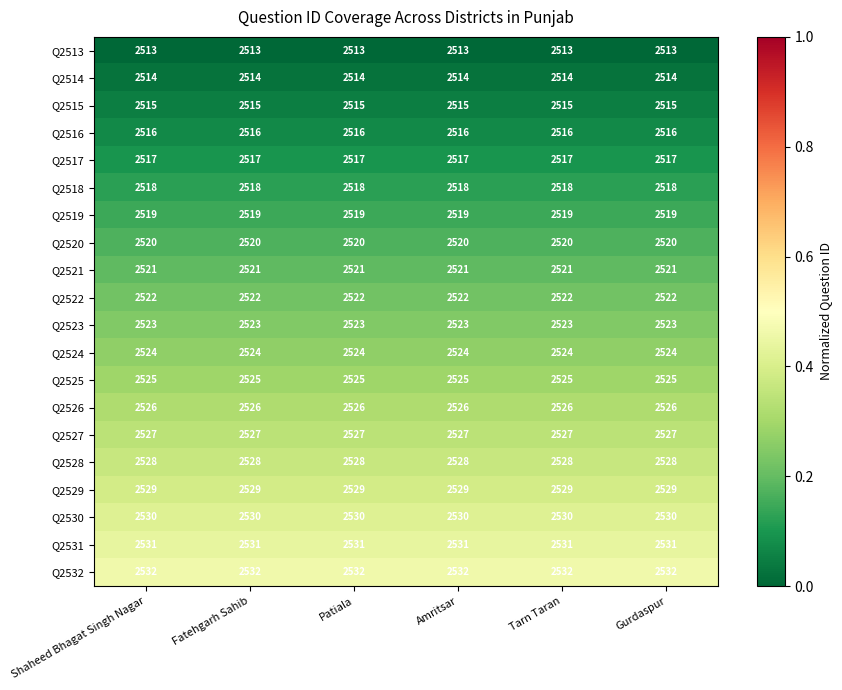

Count the number of data series in this chart.

20